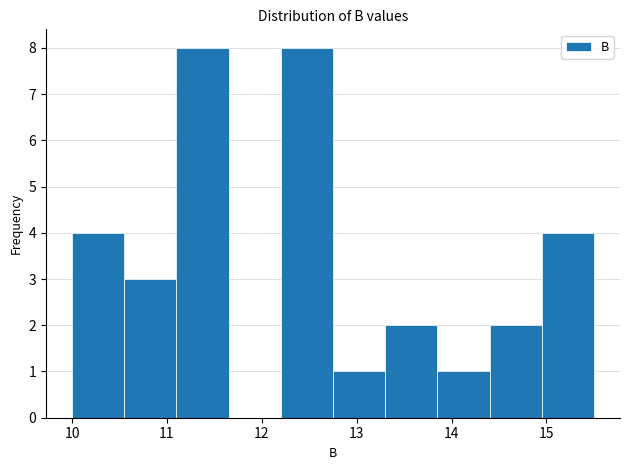

How tall is the bar that spans 13.30 to 13.85 on the x-axis? Neither the bar edges nor the heights are printed on the chart, so give them approximately, as read against the axes.

2